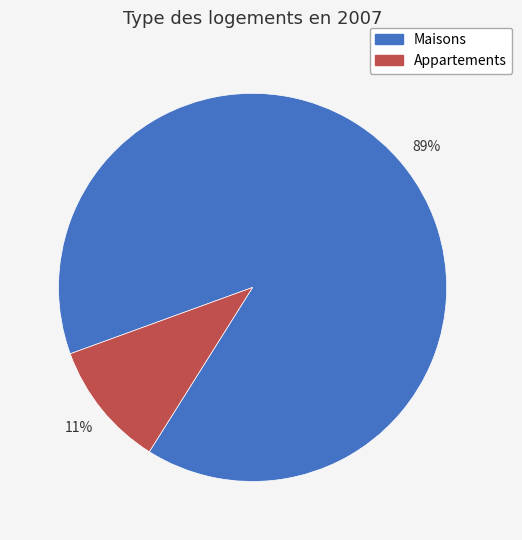

Is there a majority slice in this chart?

Yes